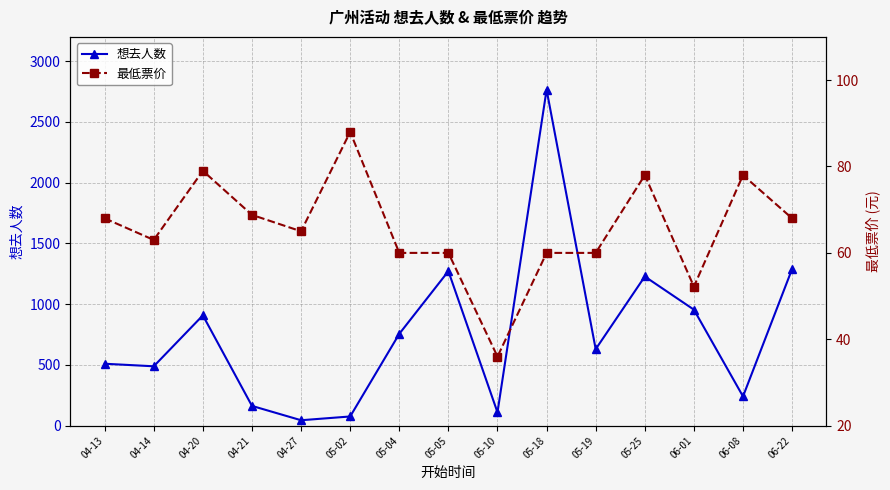

Between 04-20 and 05-25, which series saw the biggest shift?

想去人数